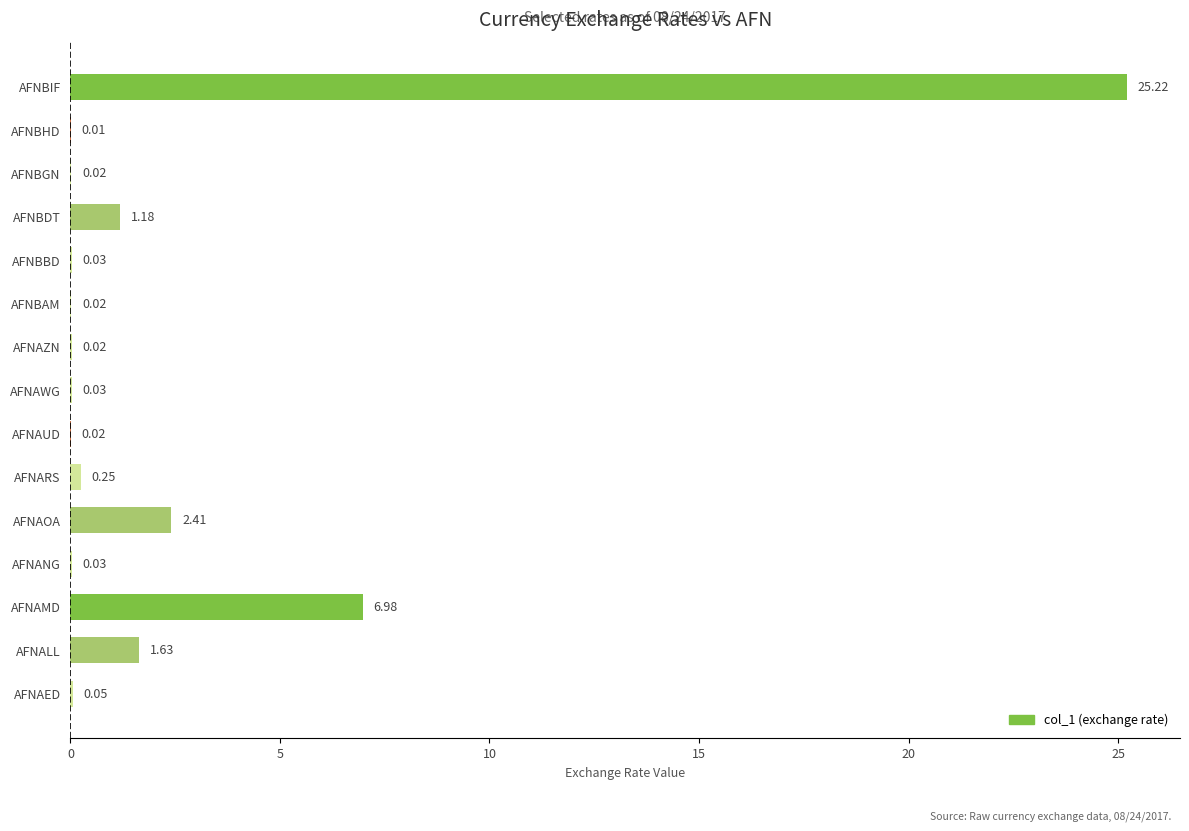

Which has a higher value, AFNAOA or AFNAZN?

AFNAOA